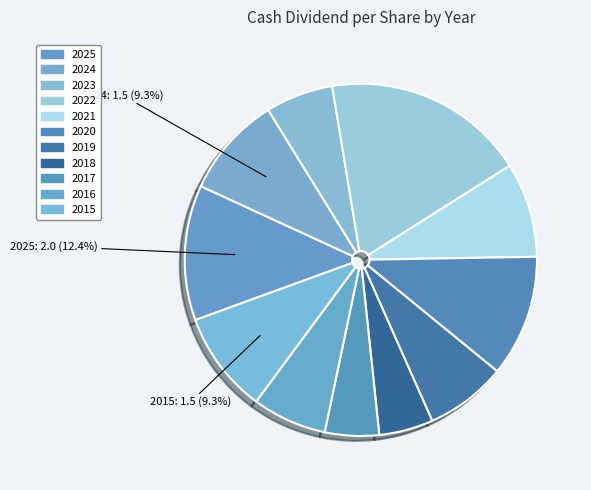

Rank the categories by value from highest to lowest.

2022, 2025, 2020, 2024, 2015, 2021, 2019, 2016, 2023, 2018, 2017